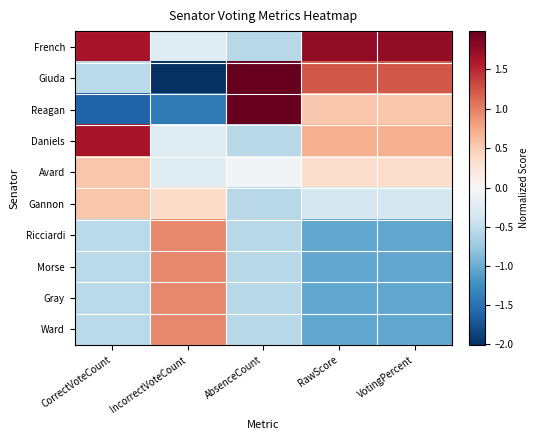

Reading left to right, extract all data points from this chart.

French: CorrectVoteCount=1.6	IncorrectVoteCount=-0.2	AbsenceCount=-0.6	RawScore=1.8	VotingPercent=1.8
Giuda: CorrectVoteCount=-0.5	IncorrectVoteCount=-2.0	AbsenceCount=2.0	RawScore=1.2	VotingPercent=1.2
Reagan: CorrectVoteCount=-1.6	IncorrectVoteCount=-1.4	AbsenceCount=2.0	RawScore=0.5	VotingPercent=0.5
Daniels: CorrectVoteCount=1.6	IncorrectVoteCount=-0.2	AbsenceCount=-0.6	RawScore=0.7	VotingPercent=0.7
Avard: CorrectVoteCount=0.5	IncorrectVoteCount=-0.2	AbsenceCount=-0.1	RawScore=0.4	VotingPercent=0.4
Gannon: CorrectVoteCount=0.5	IncorrectVoteCount=0.4	AbsenceCount=-0.6	RawScore=-0.4	VotingPercent=-0.3
Ricciardi: CorrectVoteCount=-0.5	IncorrectVoteCount=0.9	AbsenceCount=-0.6	RawScore=-1.1	VotingPercent=-1.1
Morse: CorrectVoteCount=-0.5	IncorrectVoteCount=0.9	AbsenceCount=-0.6	RawScore=-1.1	VotingPercent=-1.1
Gray: CorrectVoteCount=-0.5	IncorrectVoteCount=0.9	AbsenceCount=-0.6	RawScore=-1.1	VotingPercent=-1.1
Ward: CorrectVoteCount=-0.5	IncorrectVoteCount=0.9	AbsenceCount=-0.6	RawScore=-1.1	VotingPercent=-1.1